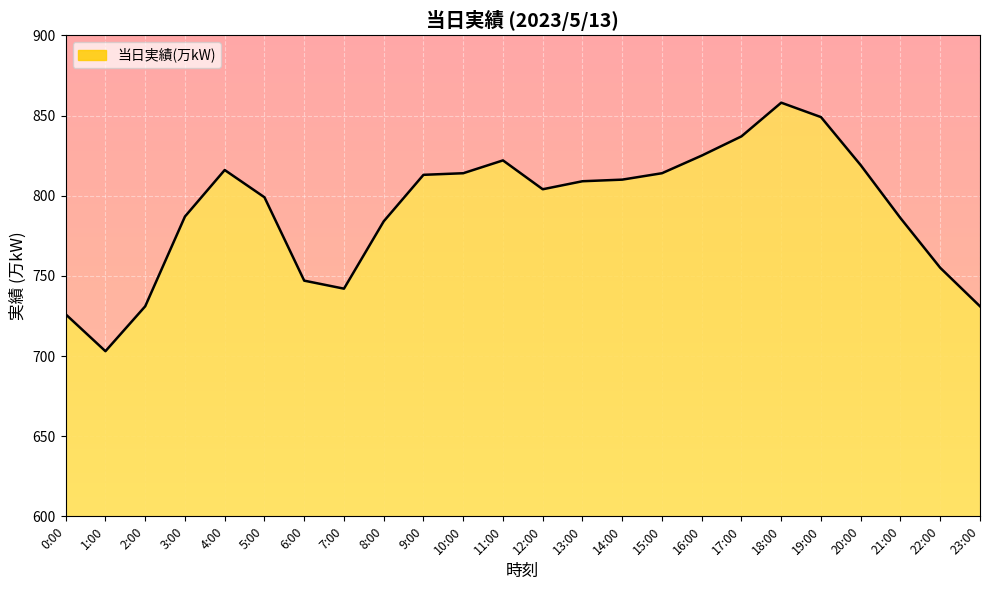

What is the greatest value displayed?

858